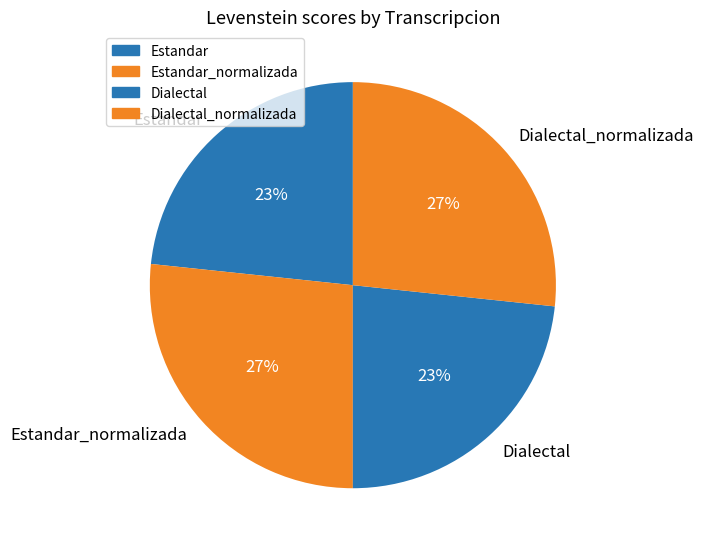

Is Estandar the majority of the pie?

No